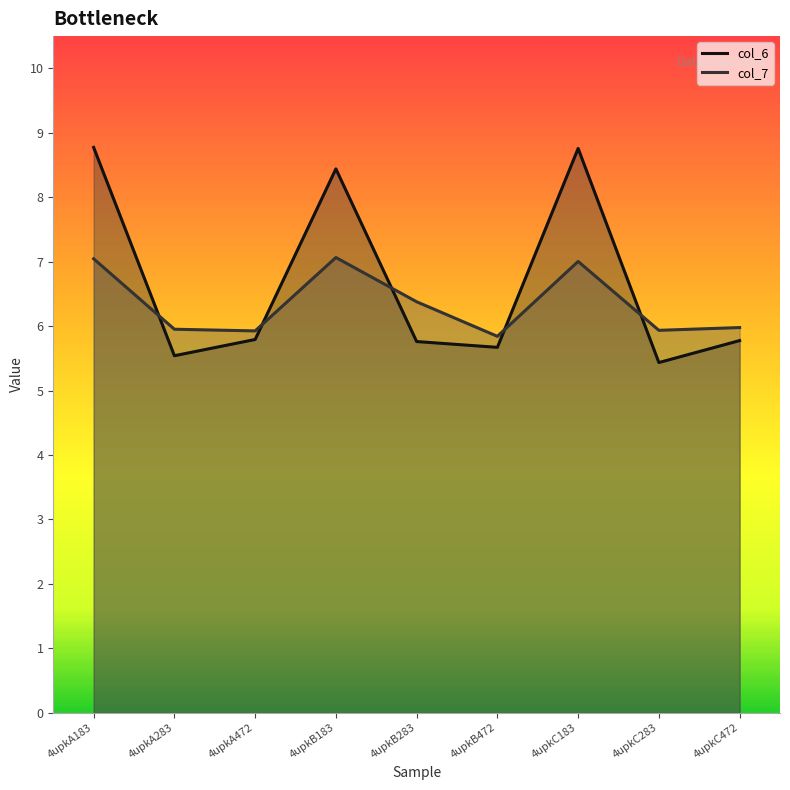

What are all the series names shown in the legend?

col_6, col_7